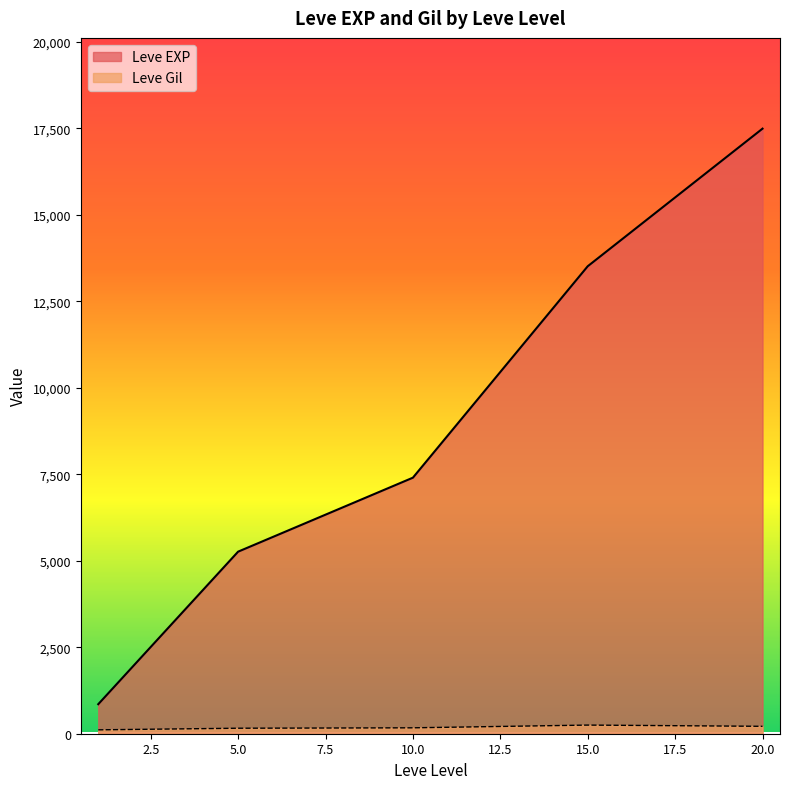

At which label does Leve EXP first exceed 6840?

10